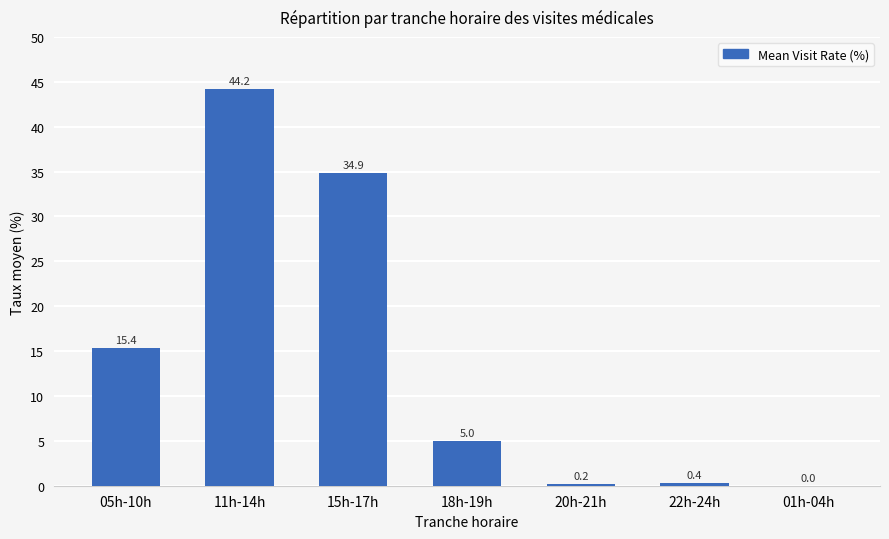

Which label corresponds to the largest value in the chart?

11h-14h